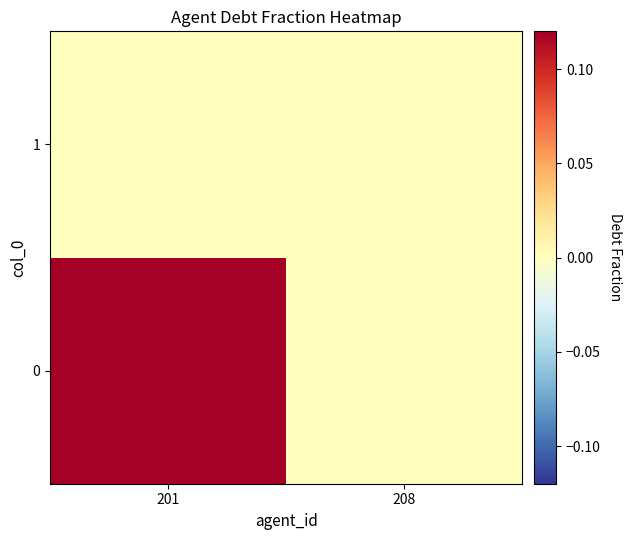

Which has a higher value, 201 or 208?

201